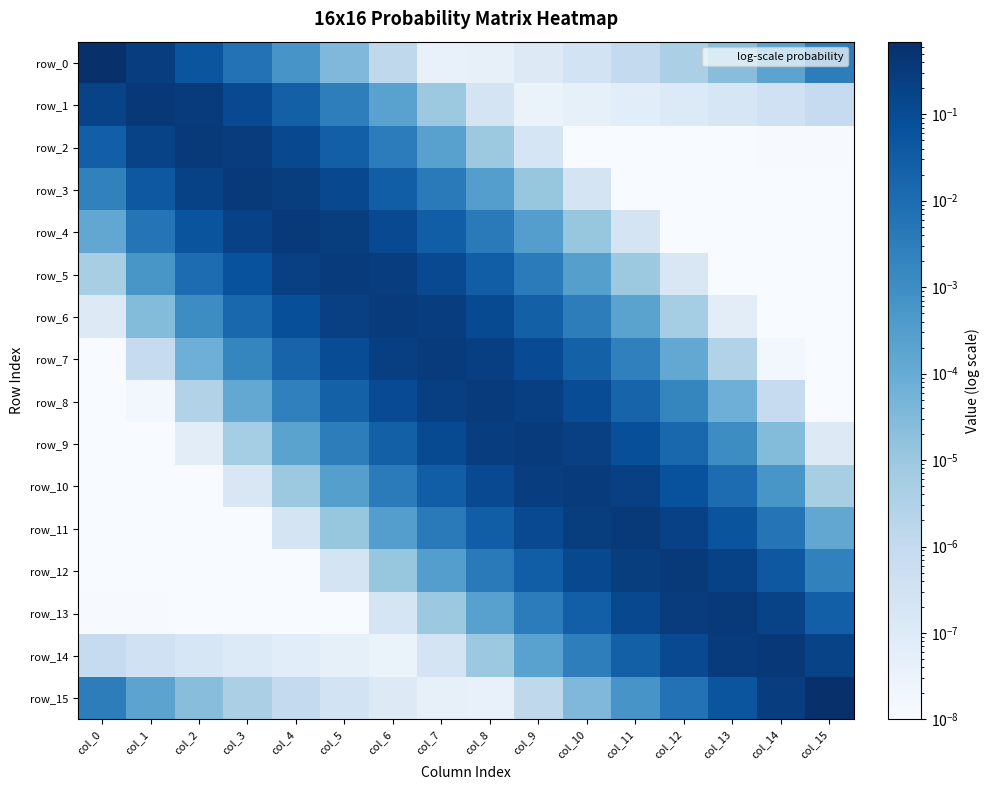

Which category has the lowest value across all series?

col_11